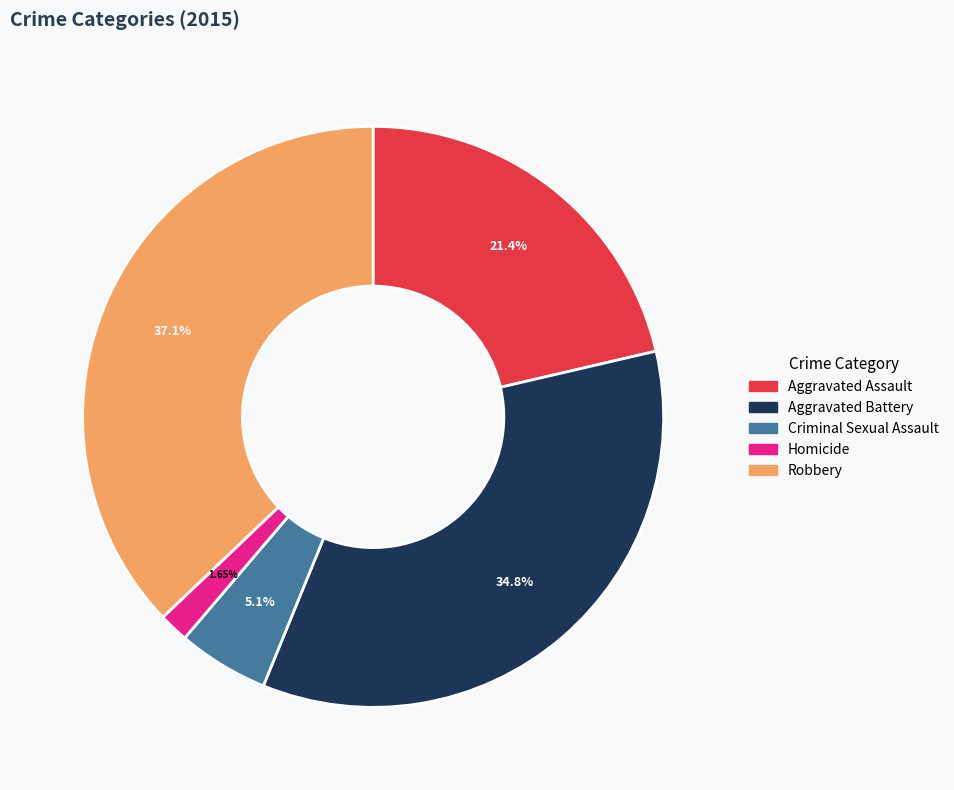

Is there a majority slice in this chart?

No